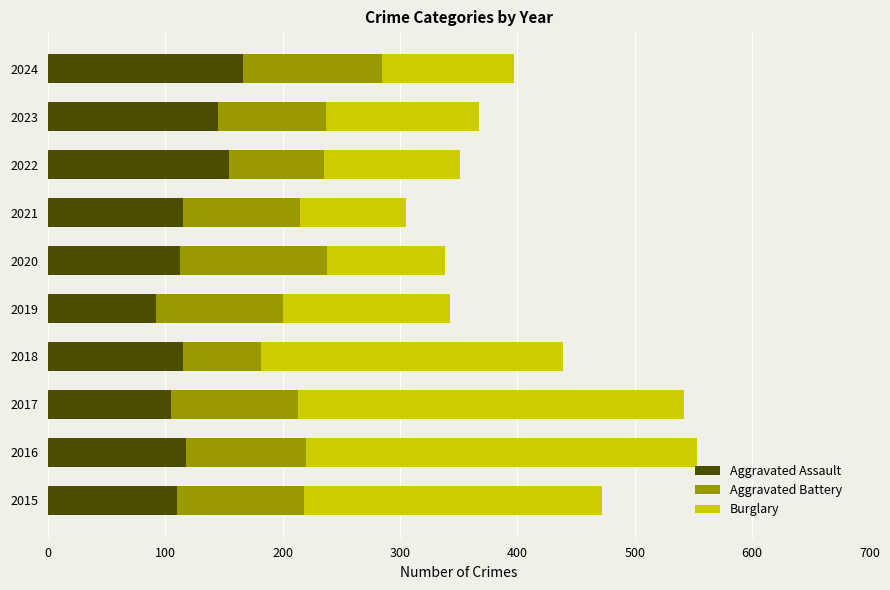

What is the minimum value for Aggravated Assault?

92